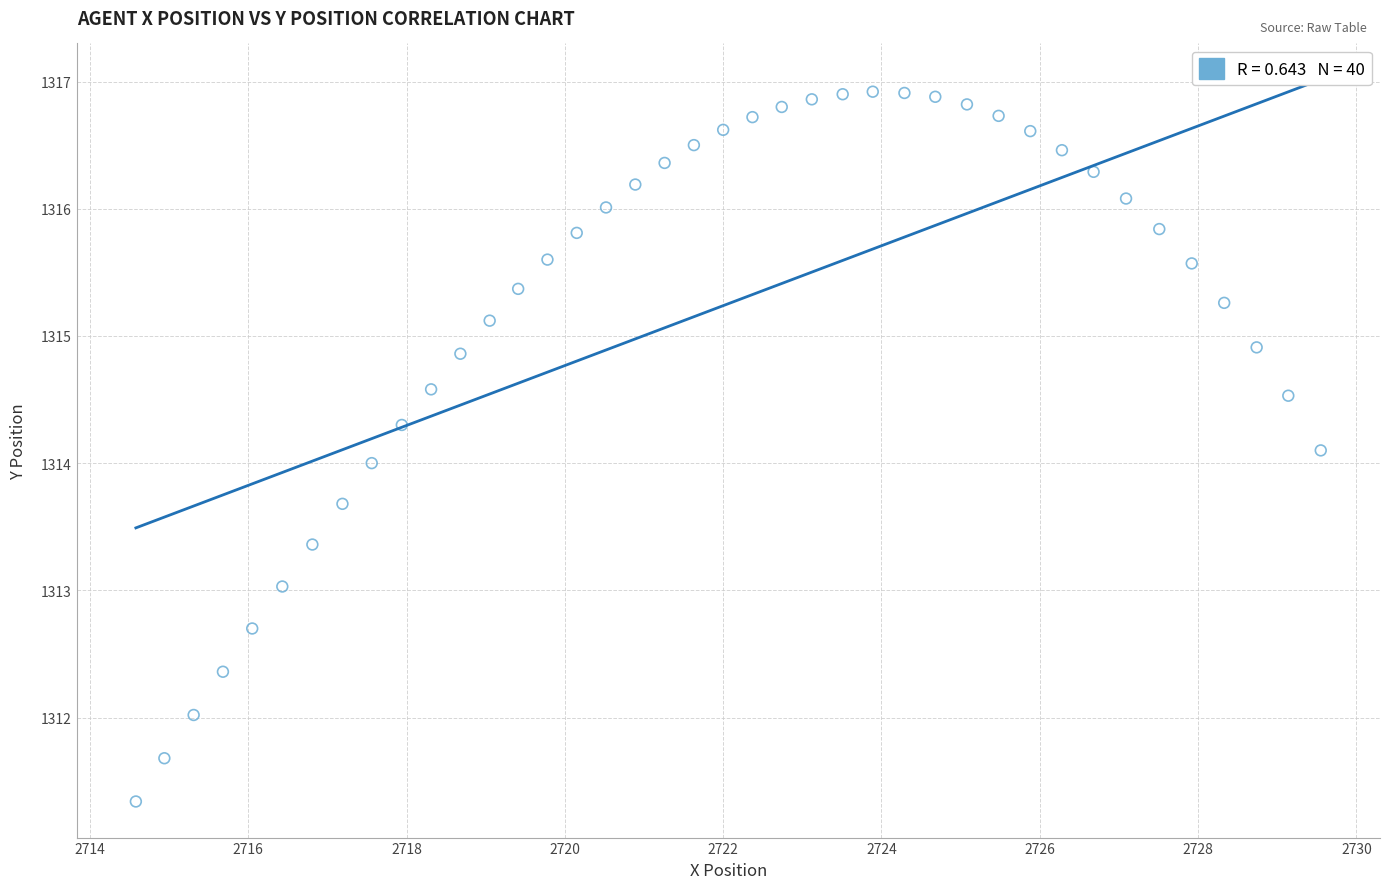

What is the range of X values (max minus min)?

15.0